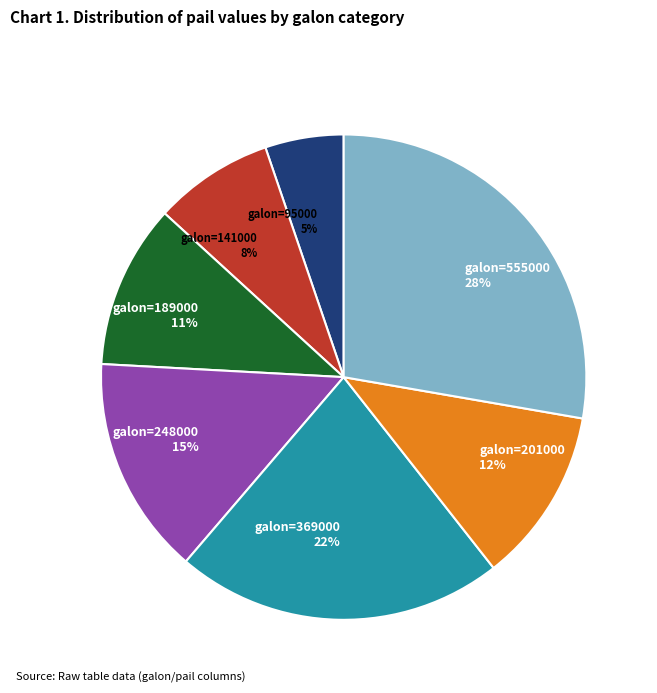

How many segments does this pie chart have?

7